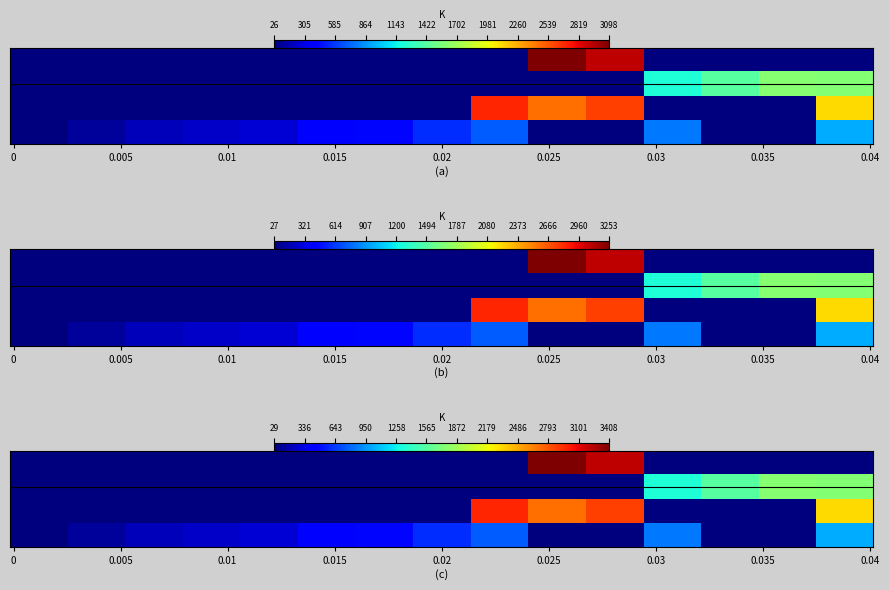

Is it true that 2020-02 equals 221 at 18?

False